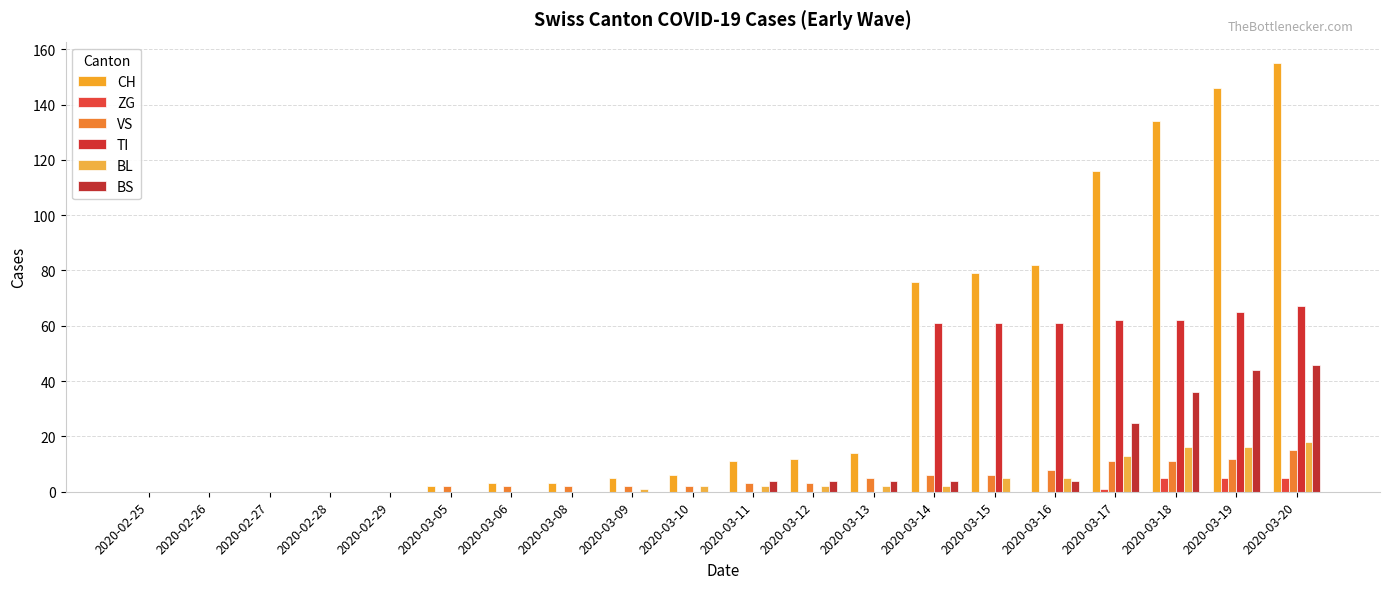

How many groups of bars are there?

20